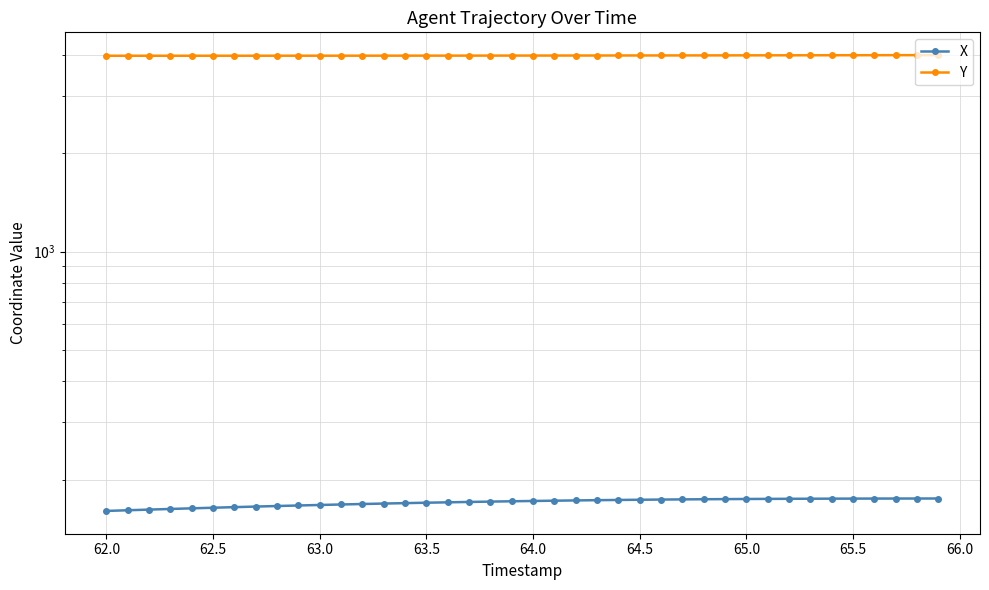

How many data points in X are less than 172?

20